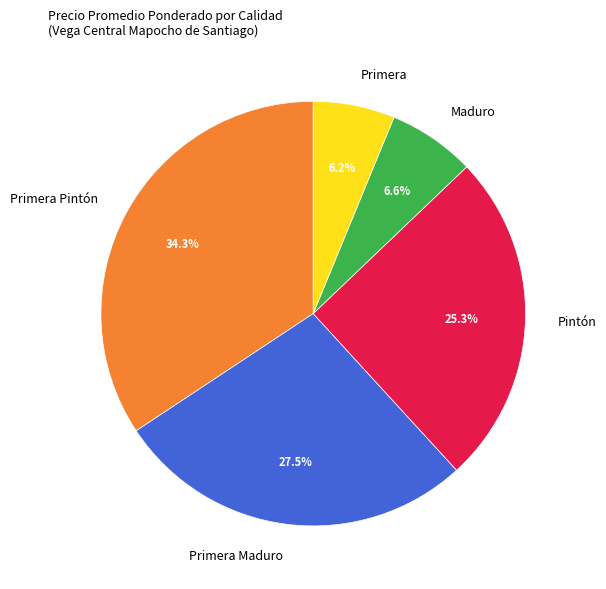

What is the largest slice in the pie chart?

Primera Pintón